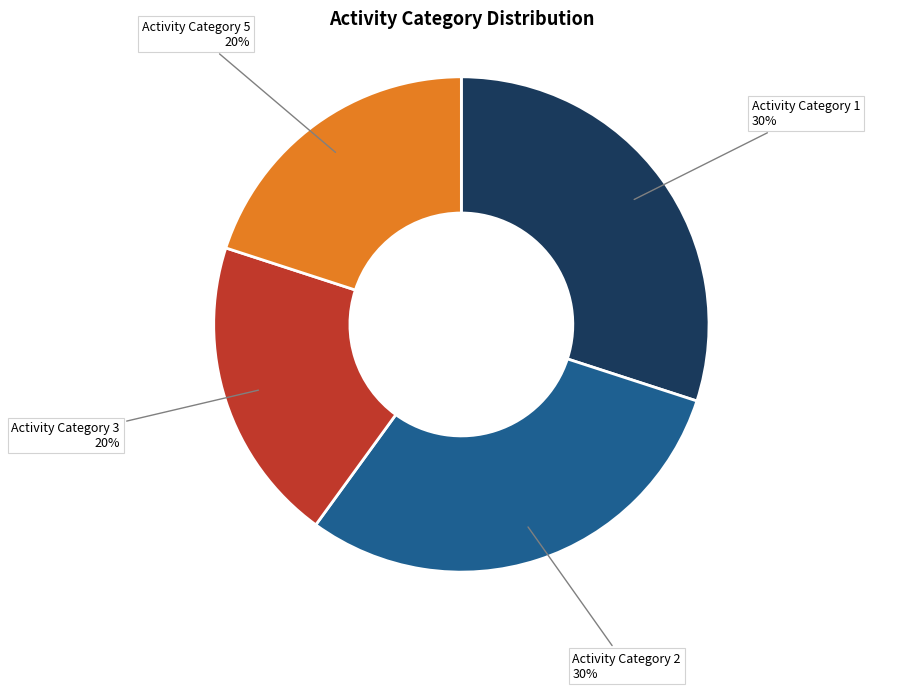

Between Activity Category 5 and Activity Category 1, which is larger?

Activity Category 1